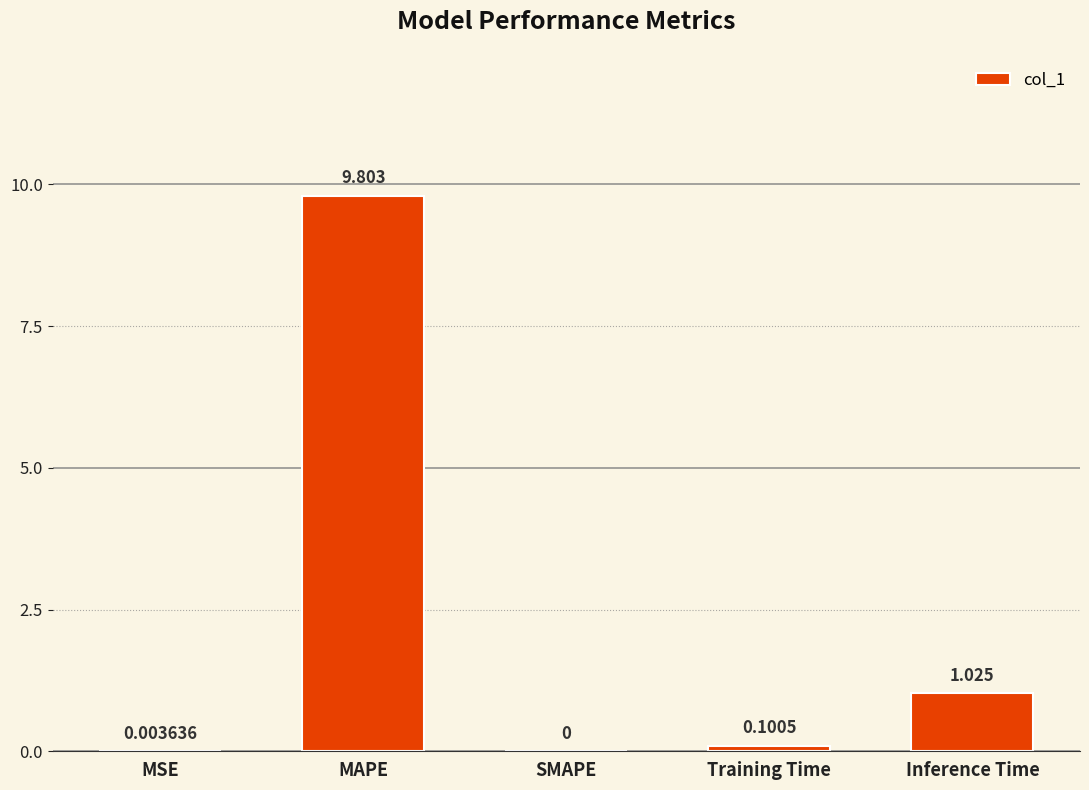

Is it true that the value at Inference Time is 0.4?

False